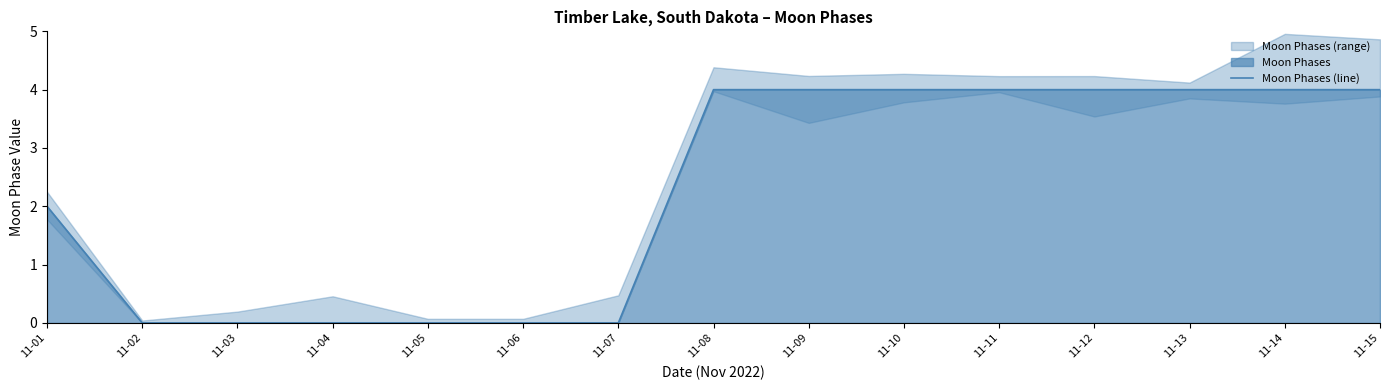

What is the greatest value displayed?

4